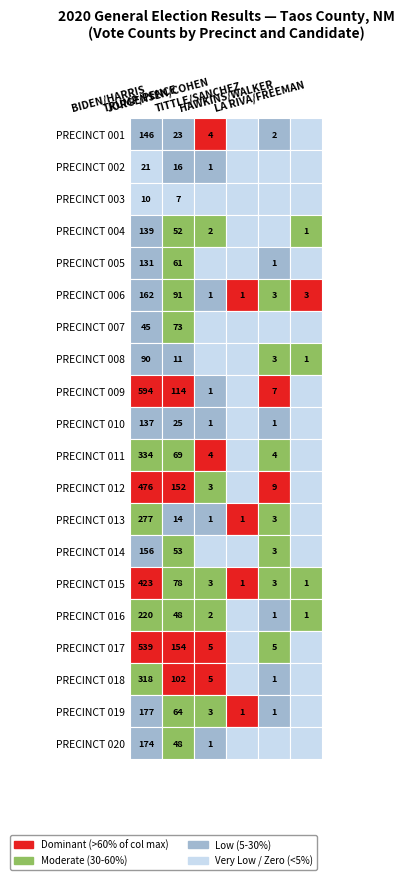

Is it true that PRECINCT 012 equals 3 at PRECINCT 003?

True